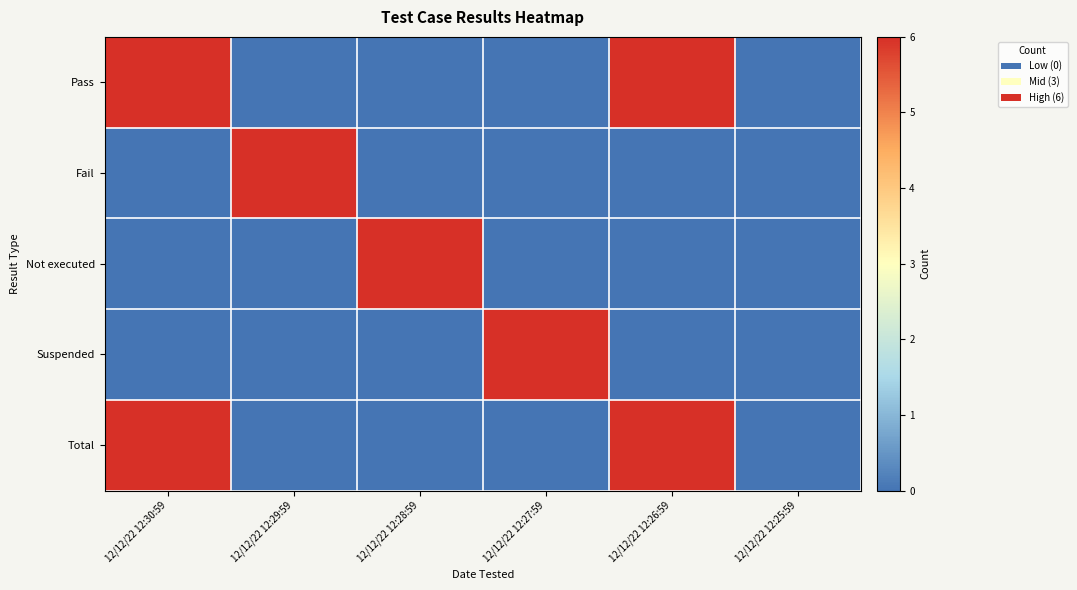

At which category is the sum across all series the highest?

12/12/22 12:30:59